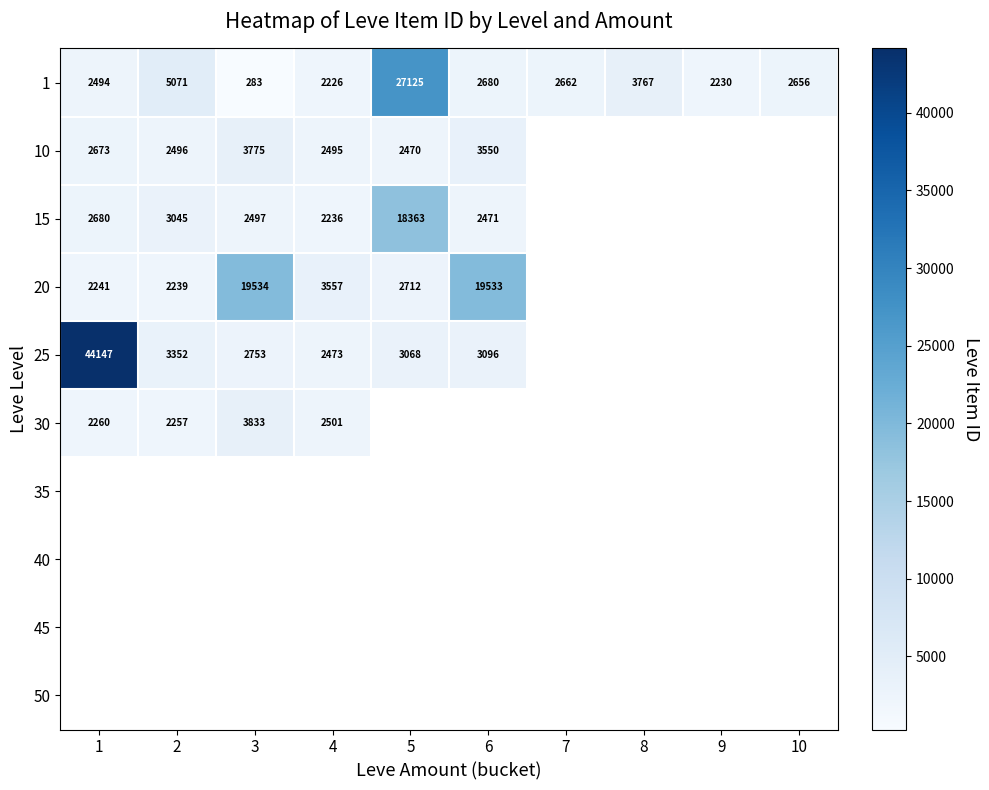

What is the difference between the maximum and second lowest values in the 1 series?

24899